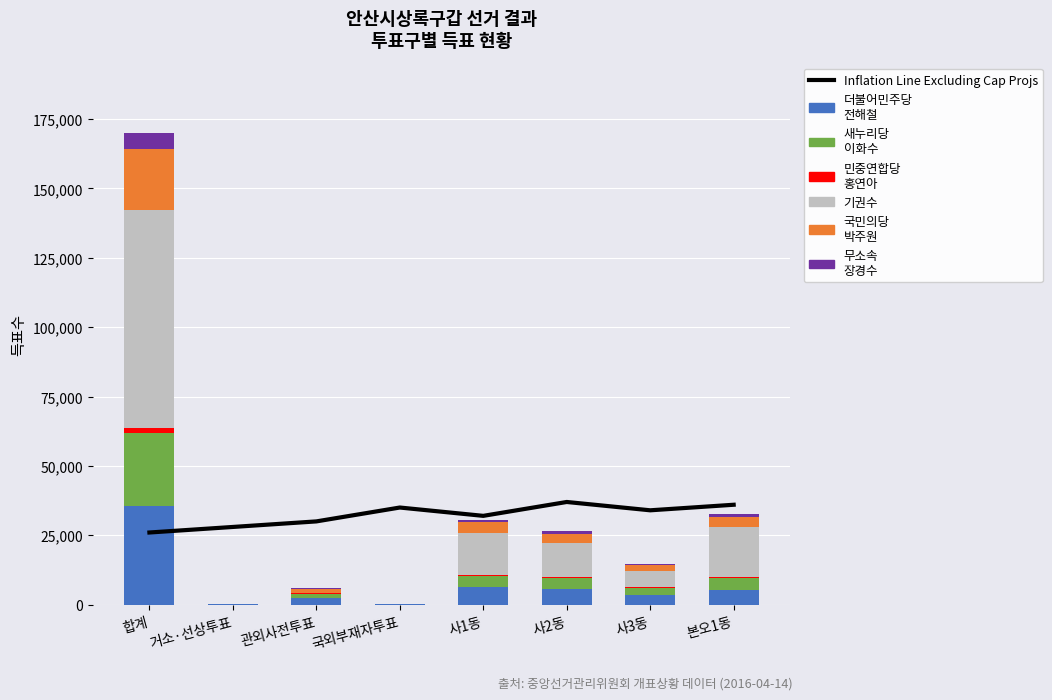

What is the label of the 5th bar from the left?

사1동